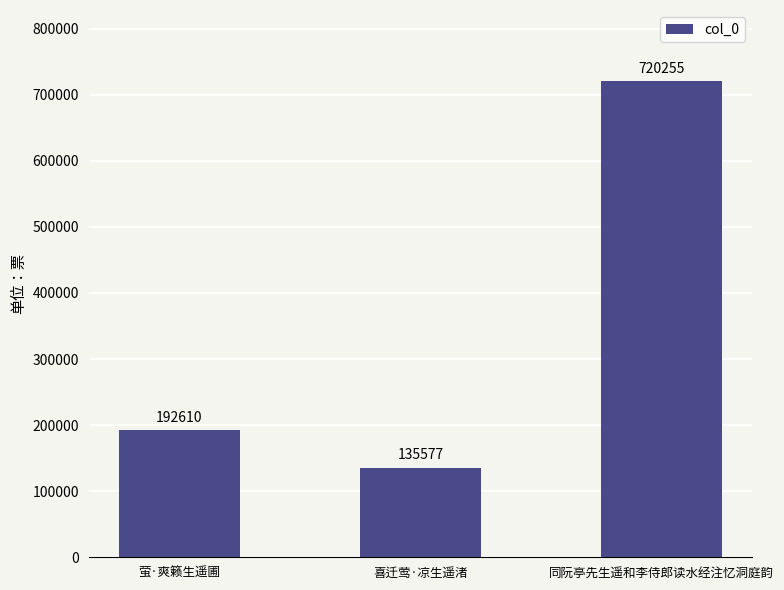

List the labels in order of value, smallest first.

喜迁莺·凉生遥渚, 萤·爽籁生遥圃, 同阮亭先生遥和李侍郎读水经注忆洞庭韵